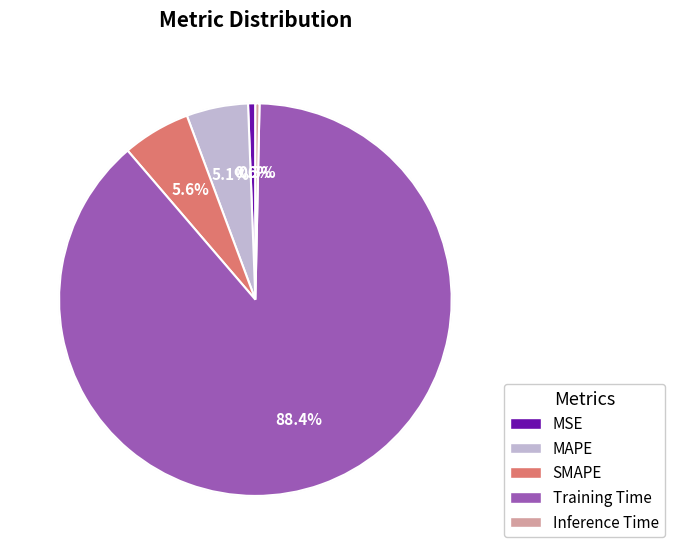

What percentage do Training Time and Inference Time together represent?

88.7%